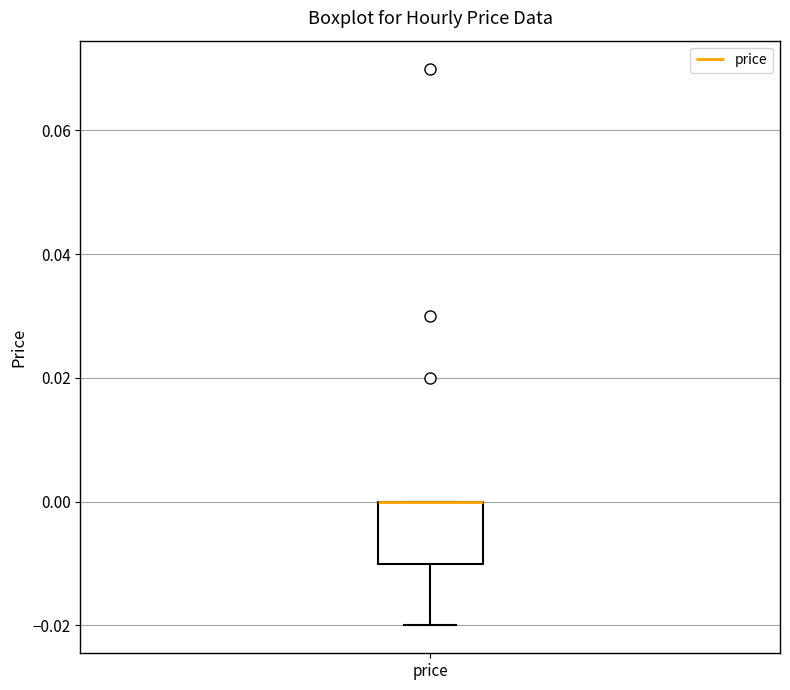

Where is the upper edge of the box for price on the y-axis? The values are not printed on the chart, so give them approximately, as read against the axis.

0.00